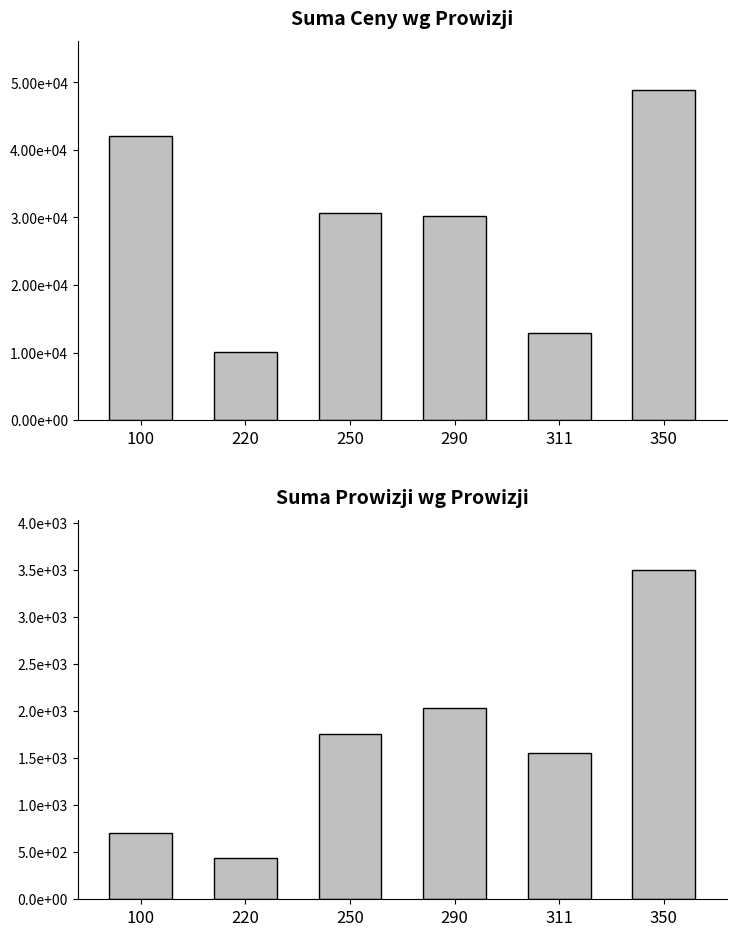

How many data points does each series have?

6